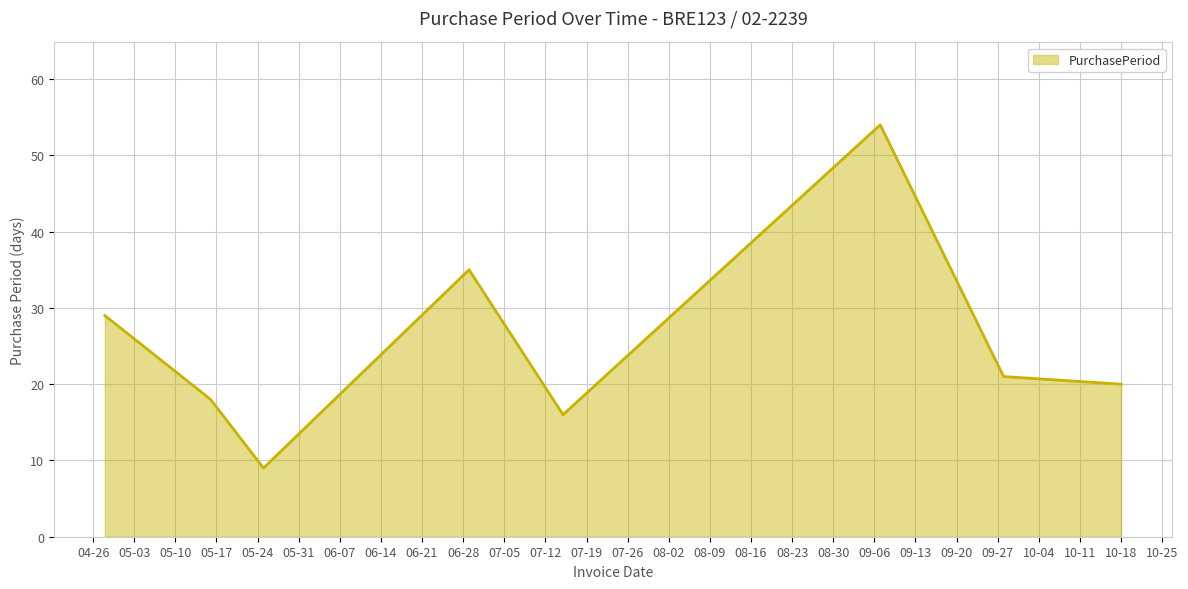

What is the maximum value shown in the chart?

54